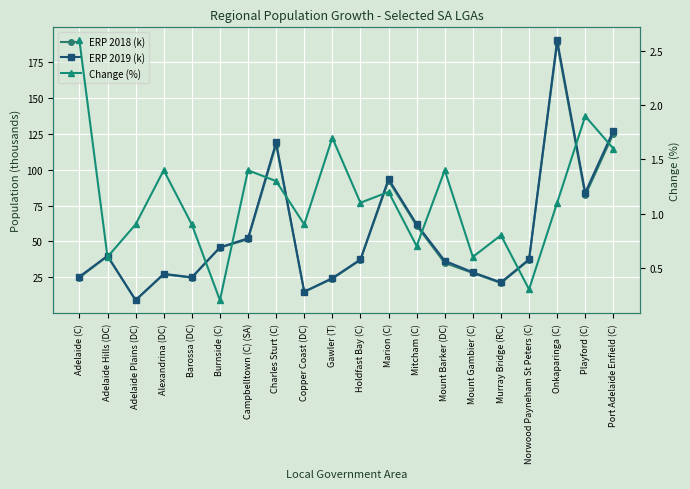

Is it true that ERP 2019 (k) equals 15.0 at Copper Coast (DC)?

True